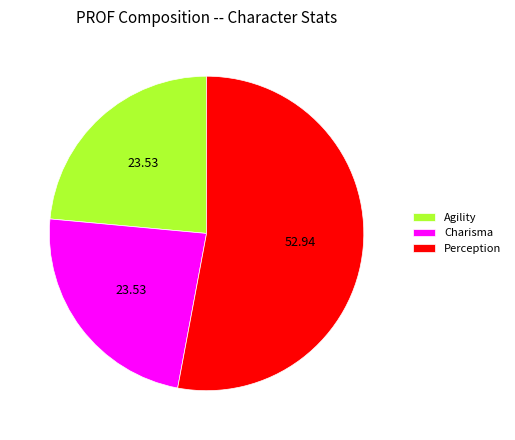

What is the majority slice?

Perception